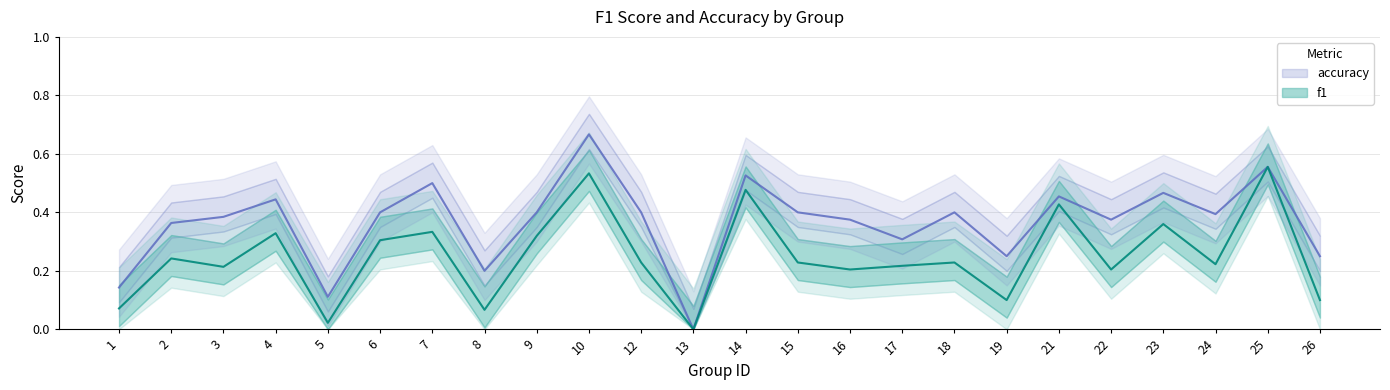

What are all the series names shown in the legend?

f1, accuracy